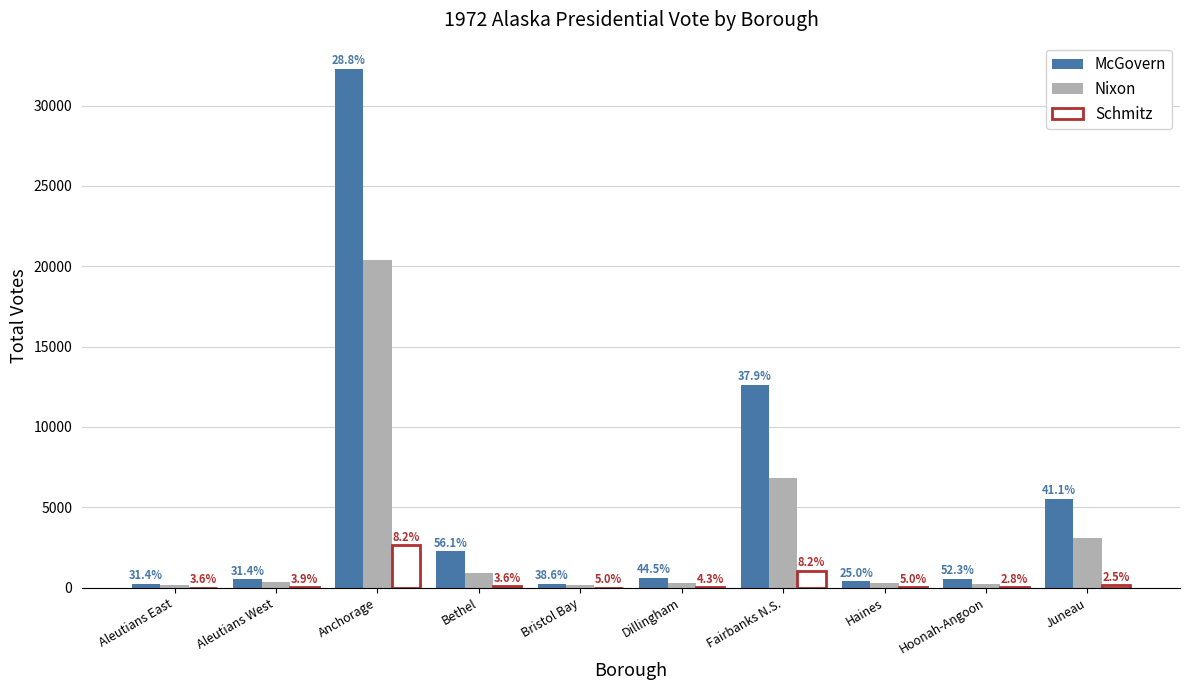

What are all the series names shown in the legend?

McGovern, Nixon, Schmitz